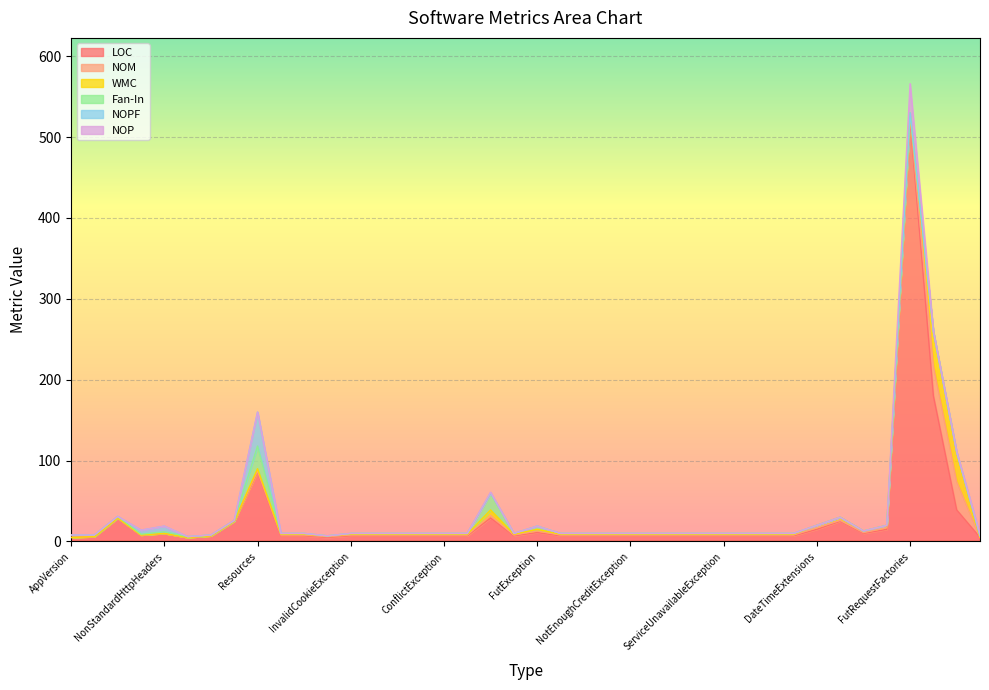

Is the value of NOM at Resources greater than the value of Fan-In at DateTimeExtensions?

Yes